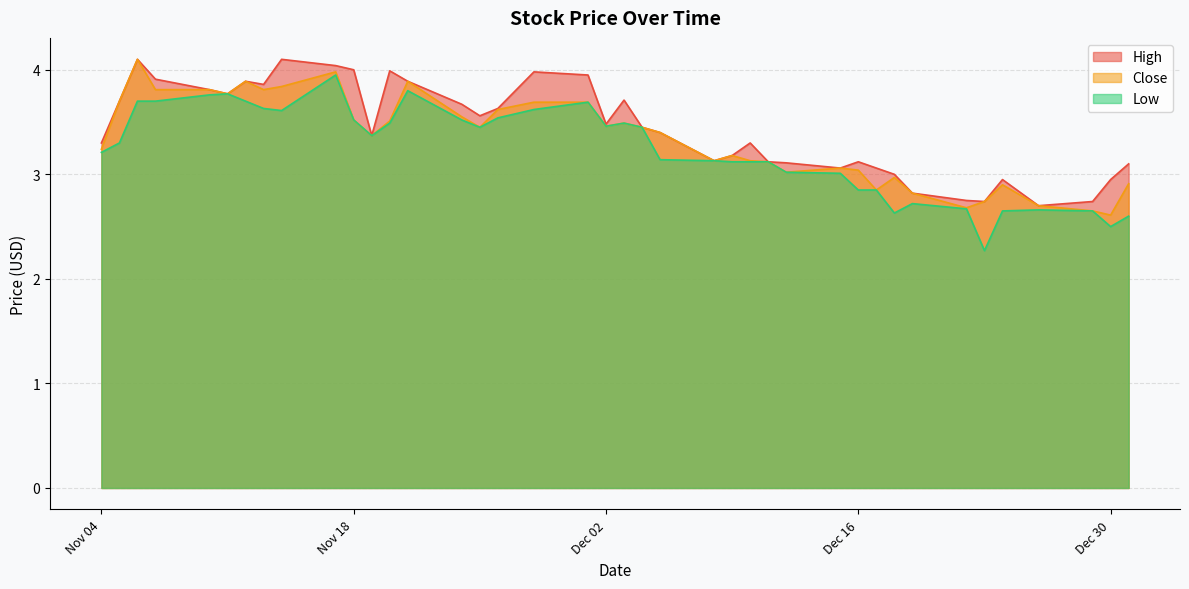

What is the highest value of the Close series?

4.1